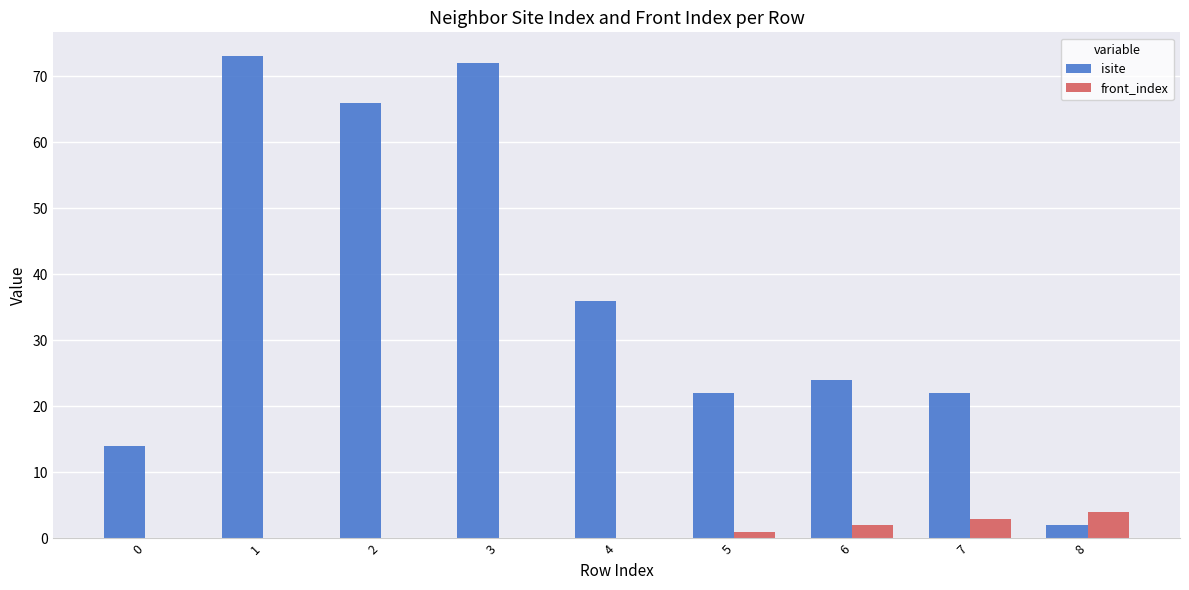

How many series are shown in this chart?

2